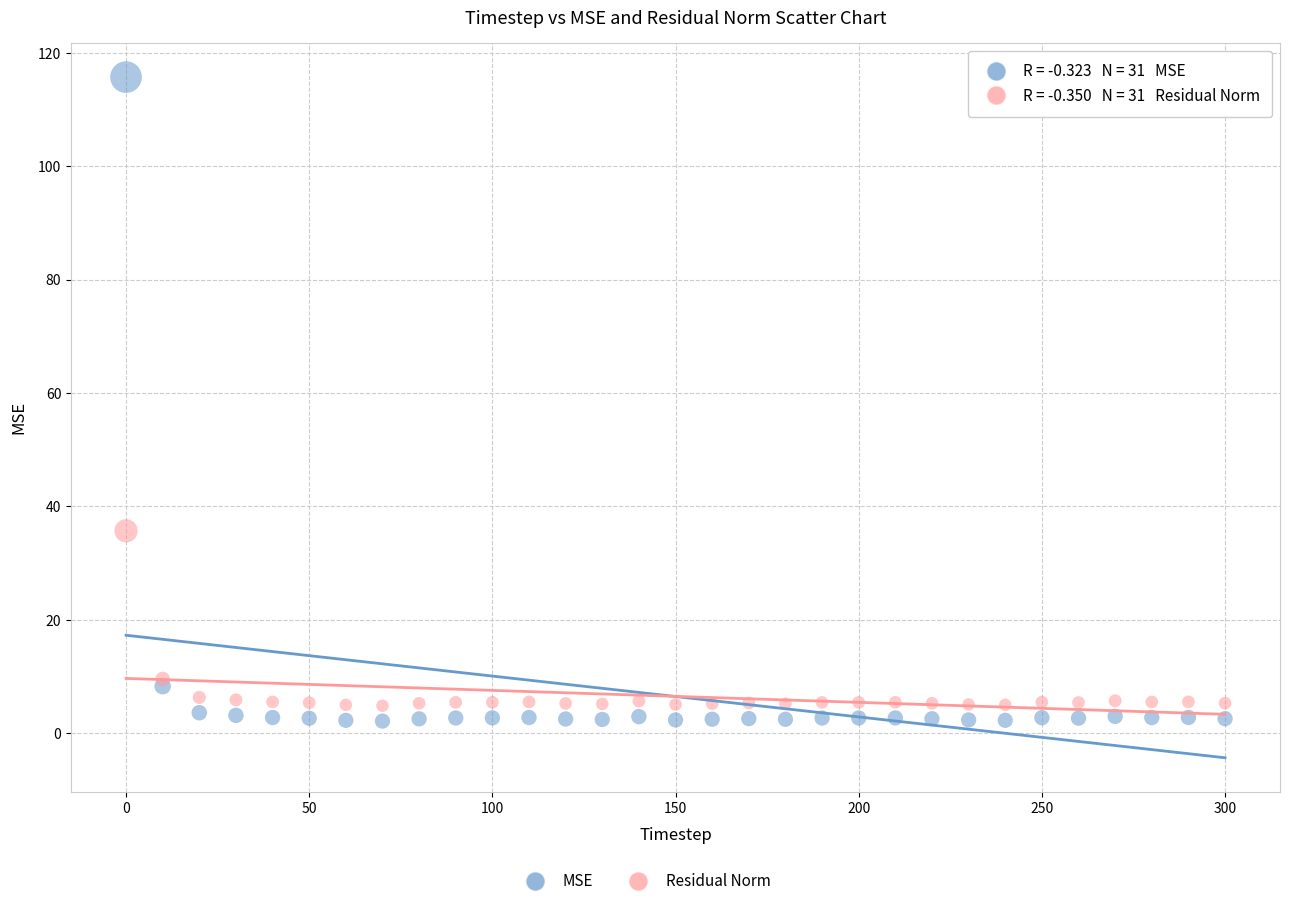

Which series contains the highest Y value?

MSE